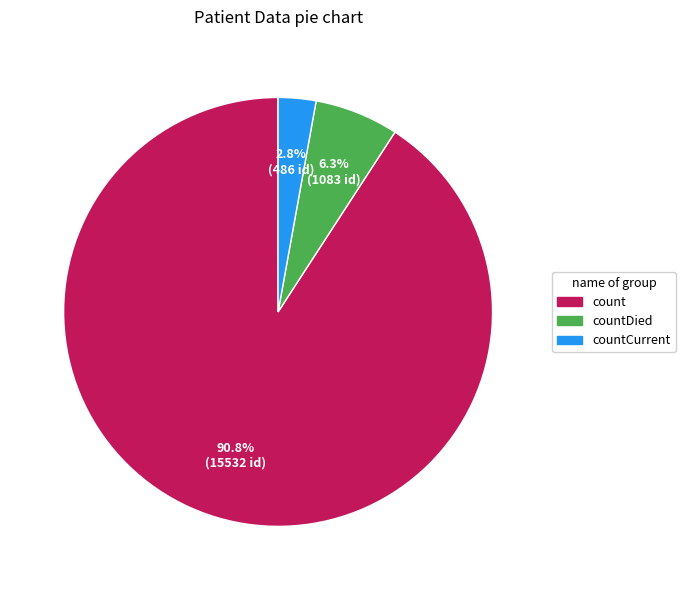

Is there any slice that represents more than half of the pie?

Yes